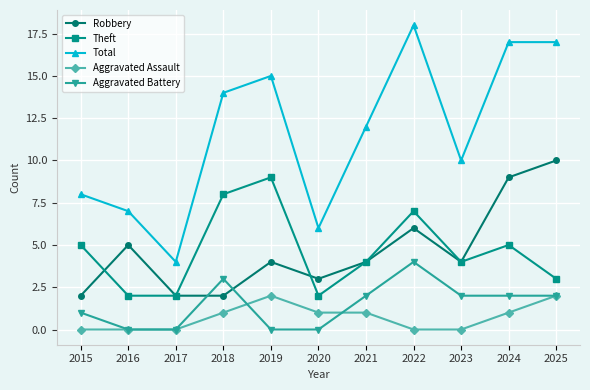

True or false: Theft has a value of 14 at 2019.

False